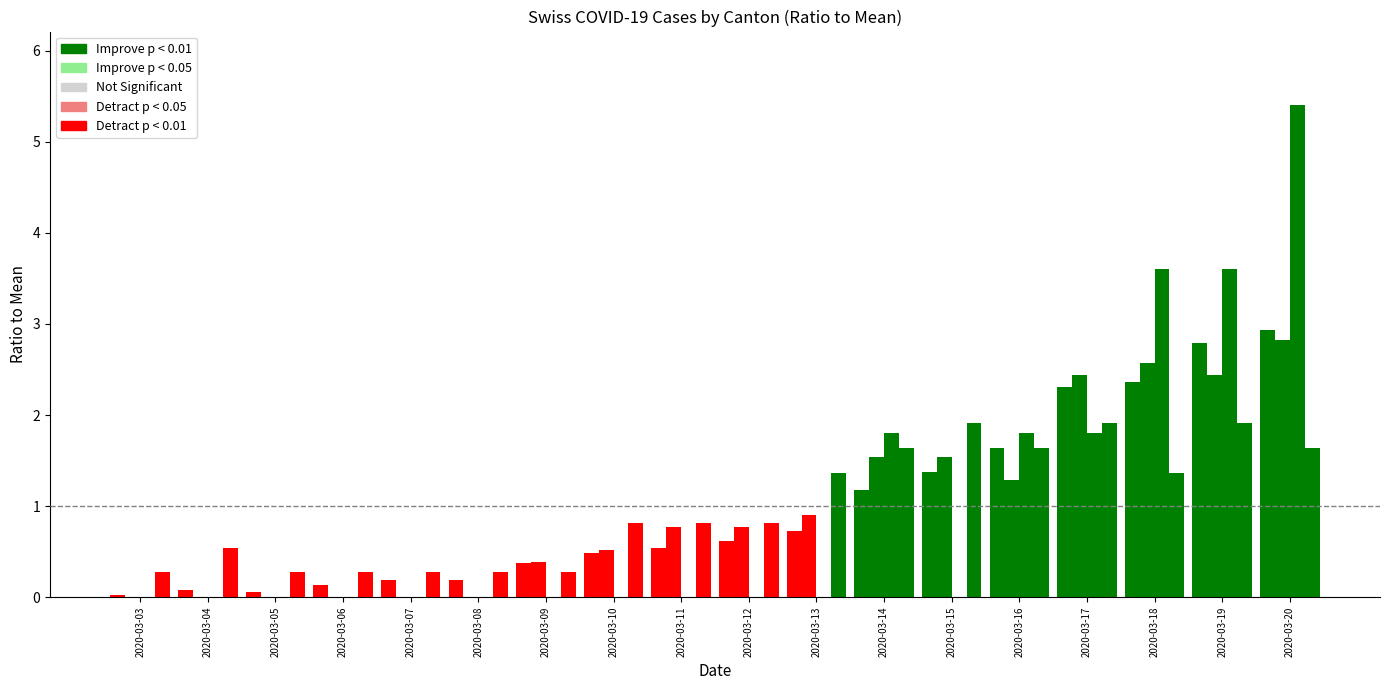

Reading left to right, what are all the values shown in this chart?

CH: 0.0	0.1	0.1	0.1	0.2	0.2	0.4	0.5	0.5	0.6	0.7	1.2	1.4	1.6	2.3	2.4	2.8	2.9
GE: 0.0	0.0	0.0	0.0	0.0	0.0	0.4	0.5	0.8	0.8	0.9	1.5	1.5	1.3	2.4	2.6	2.4	2.8
GR: 0.0	0.0	0.0	0.0	0.0	0.0	0.0	0.0	0.0	0.0	0.0	1.8	0.0	1.8	1.8	3.6	3.6	5.4
BS: 0.3	0.5	0.3	0.3	0.3	0.3	0.3	0.8	0.8	0.8	1.4	1.6	1.9	1.6	1.9	1.4	1.9	1.6